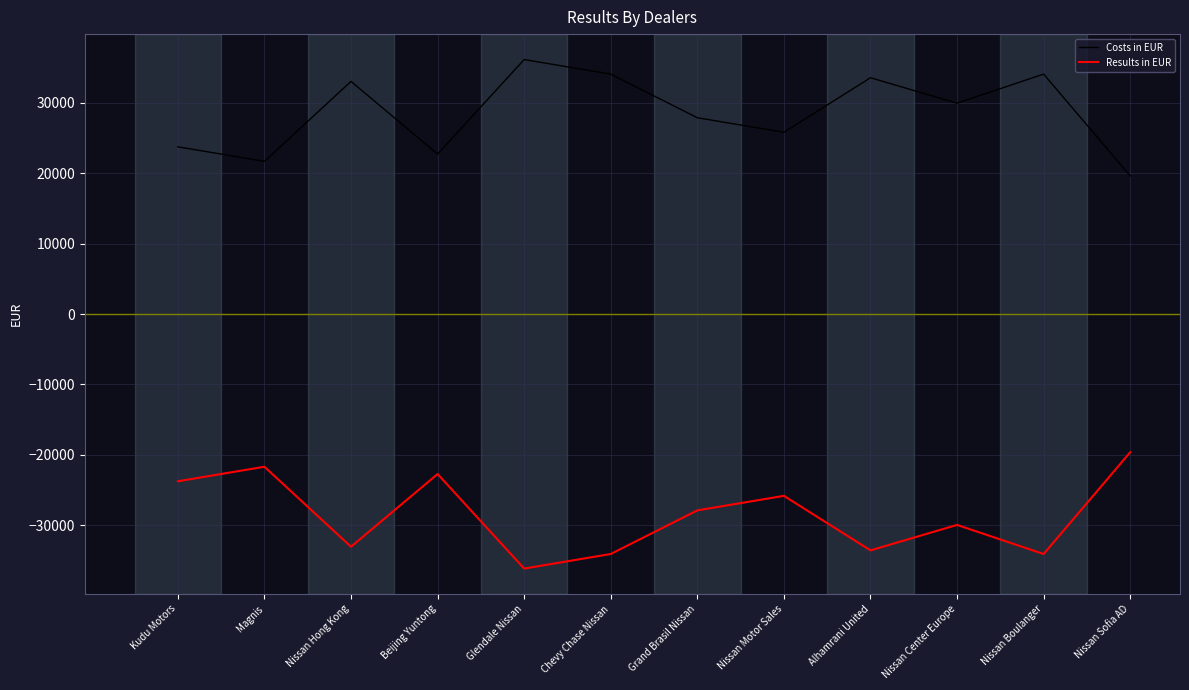

Is it true that Costs in EUR equals 35809.0 at Kudu Motors?

False